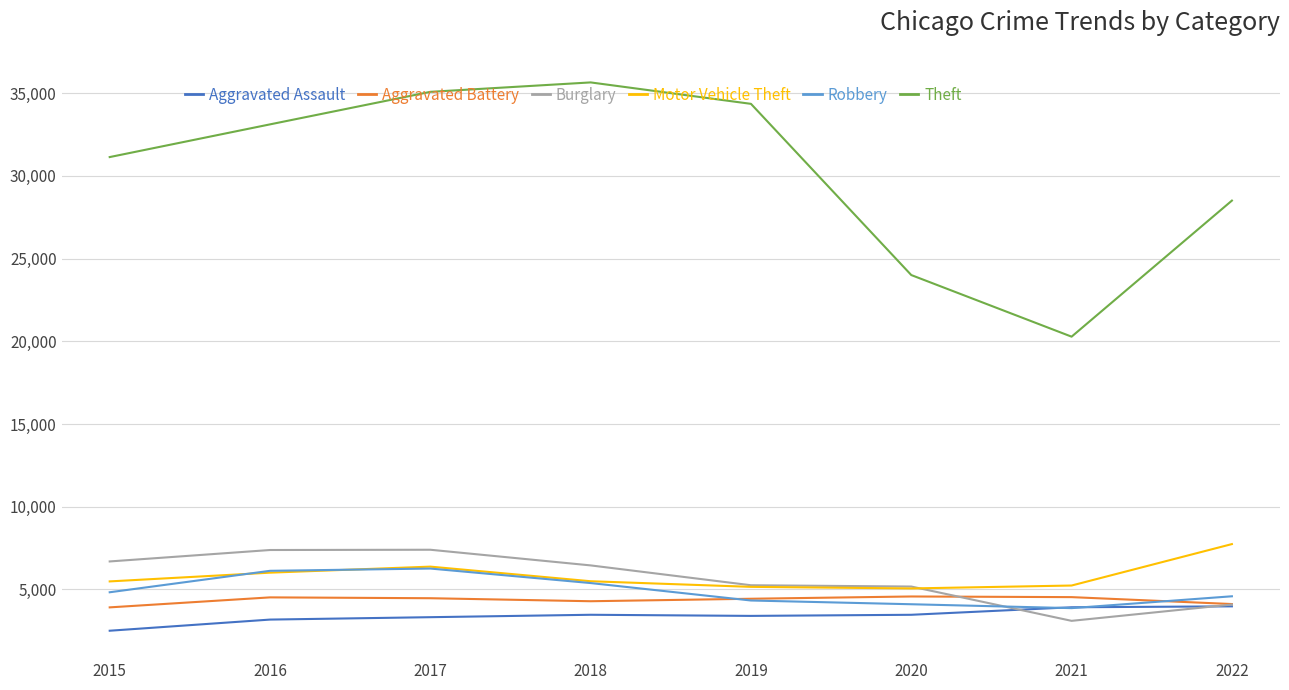

At which category is the sum across all series the highest?

2017